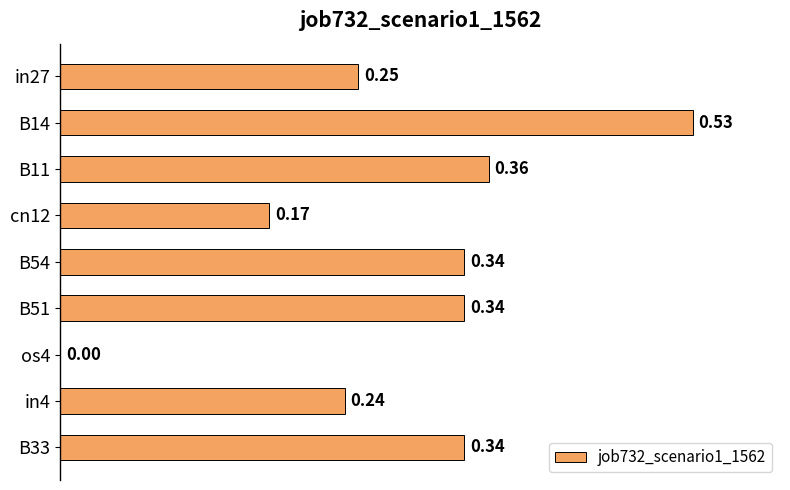

What is the sum of the values at in27 and B54?

0.6